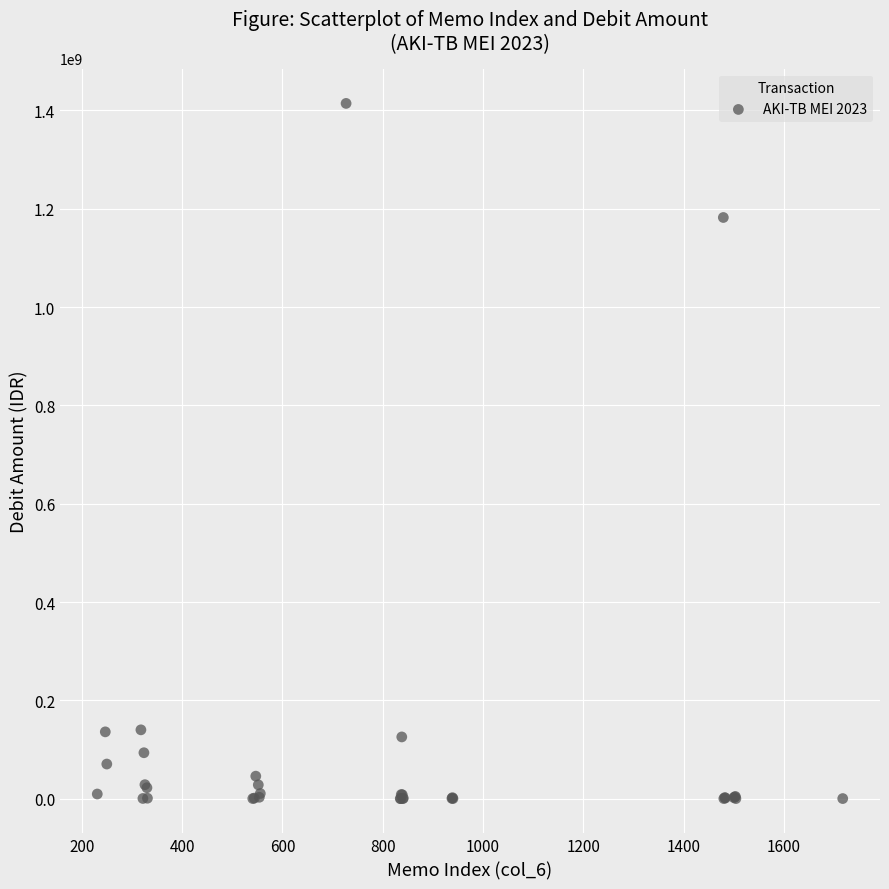

What Y value in the scatter plot is closest to 707388885?

1182383988.0